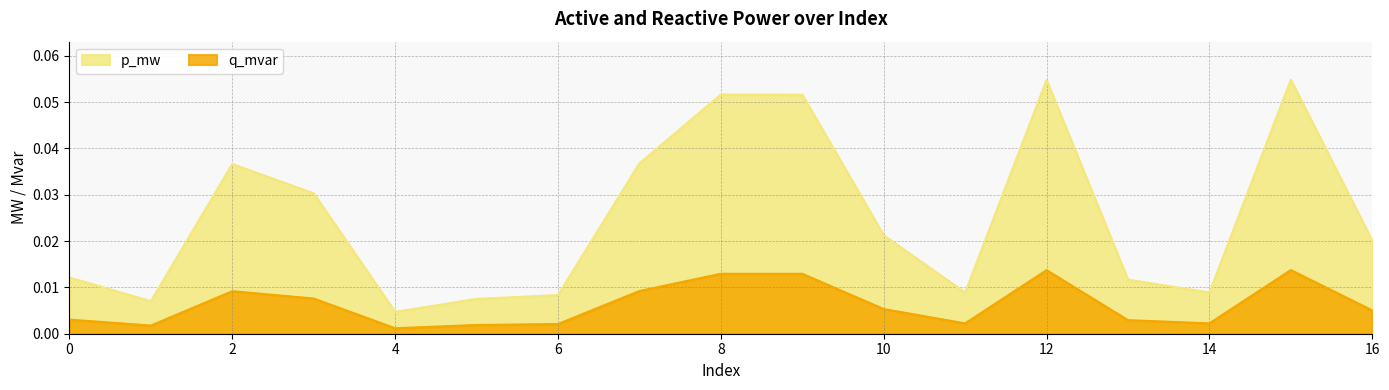

What is the difference between the maximum and minimum values in the p_mw series?

0.1